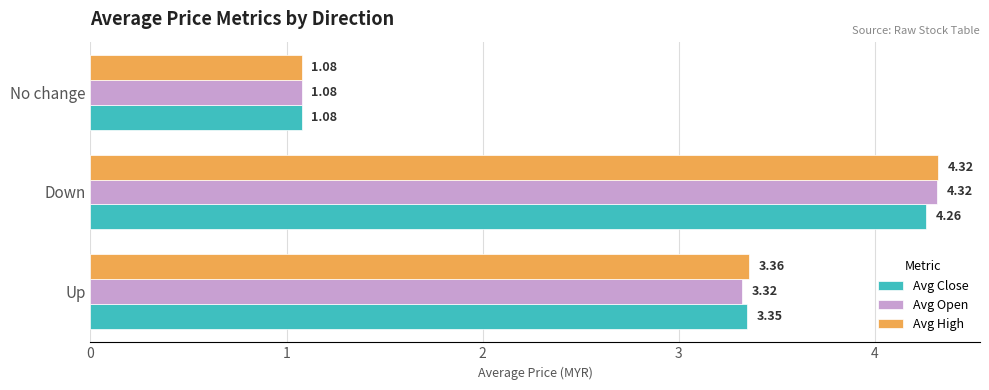

Which series changed the most between Up and Down?

Avg Open